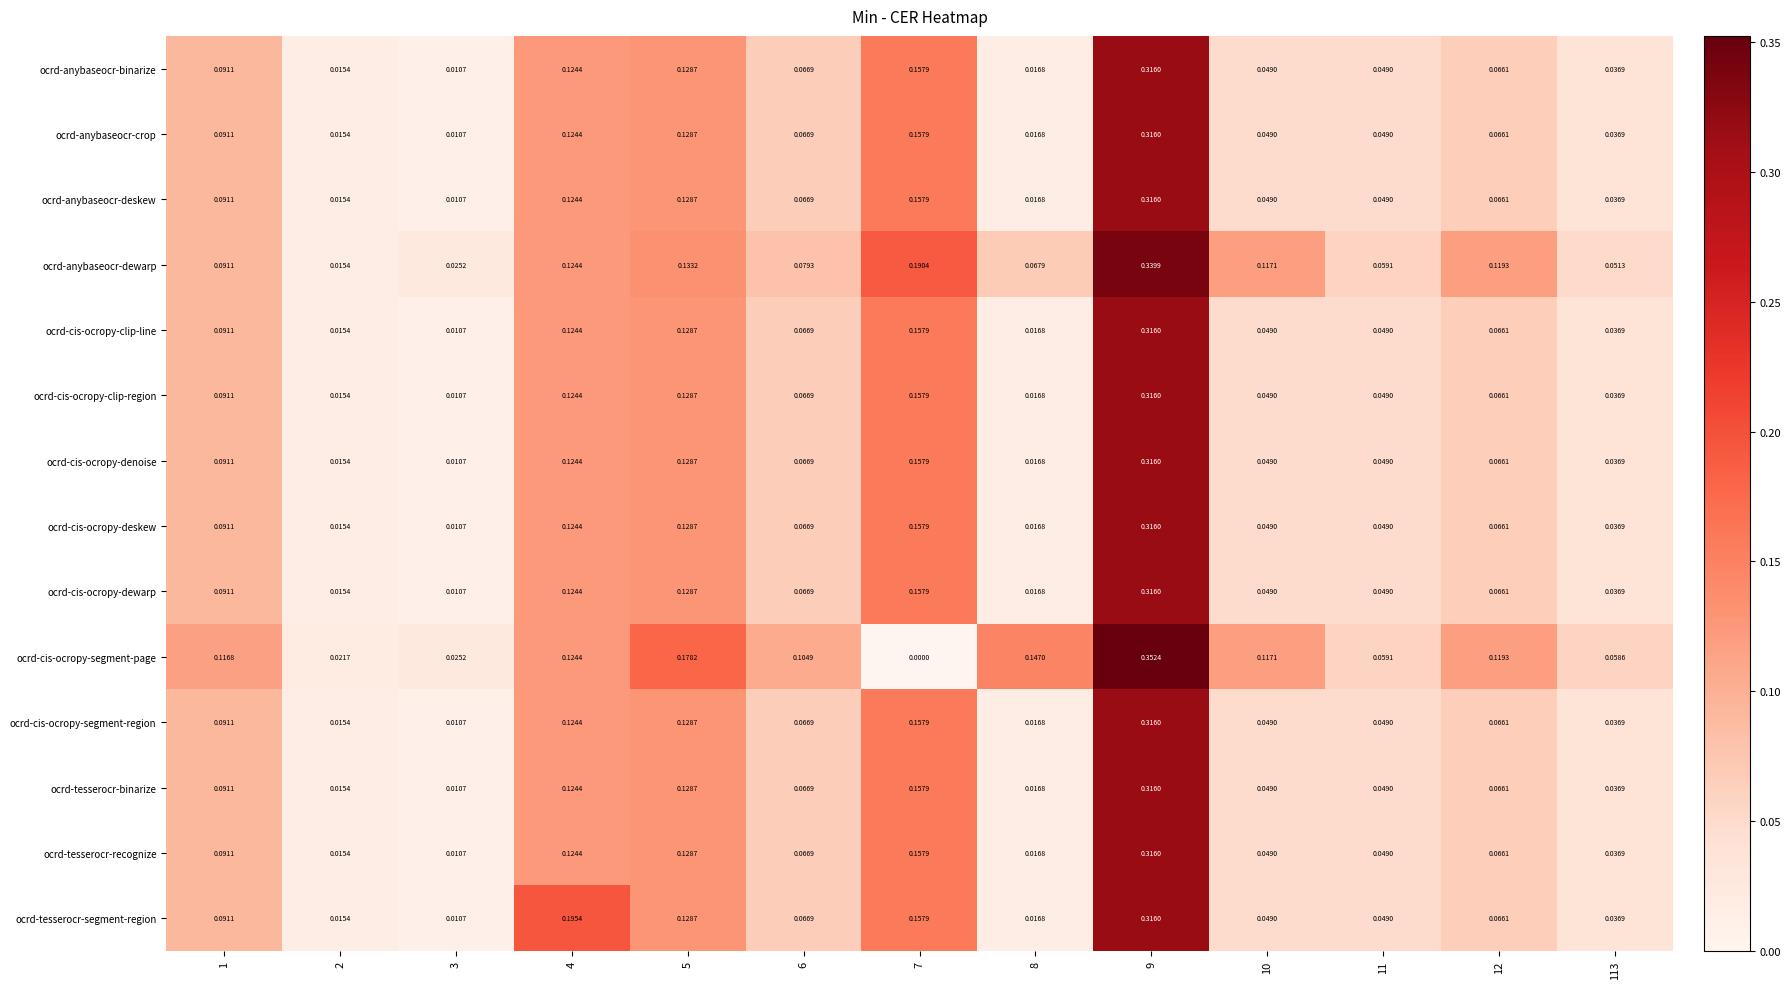

Which series has the widest spread of values?

ocrd-cis-ocropy-segment-page